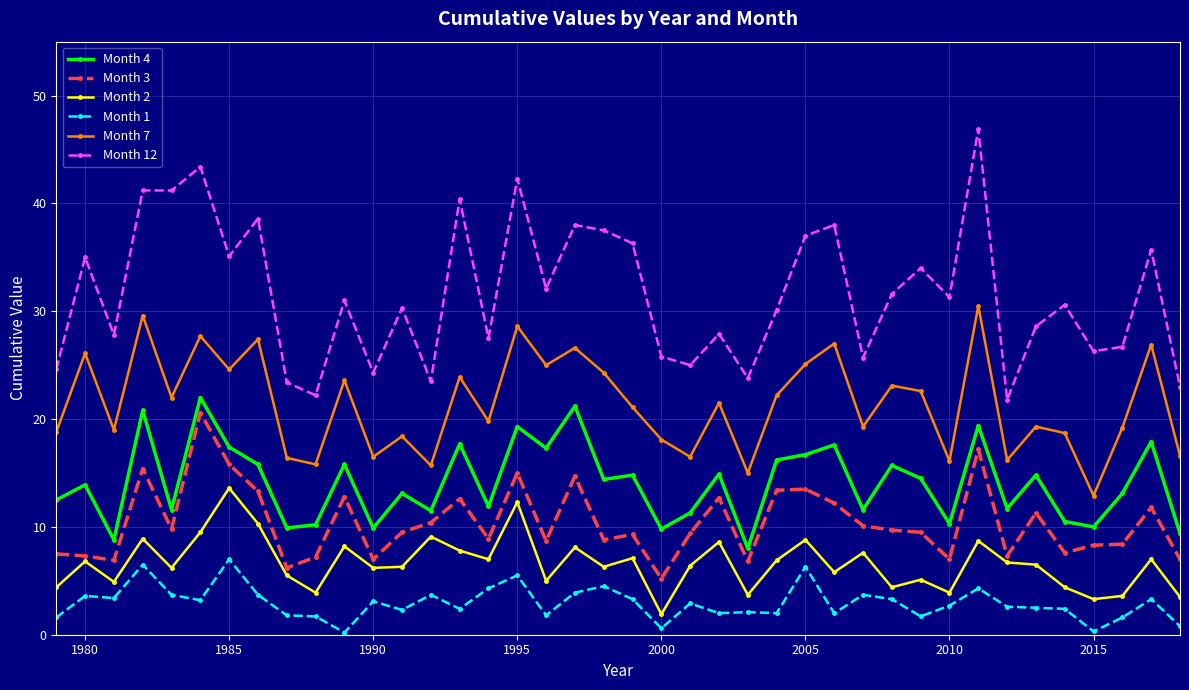

Which series has the largest range (max minus min)?

Month 12